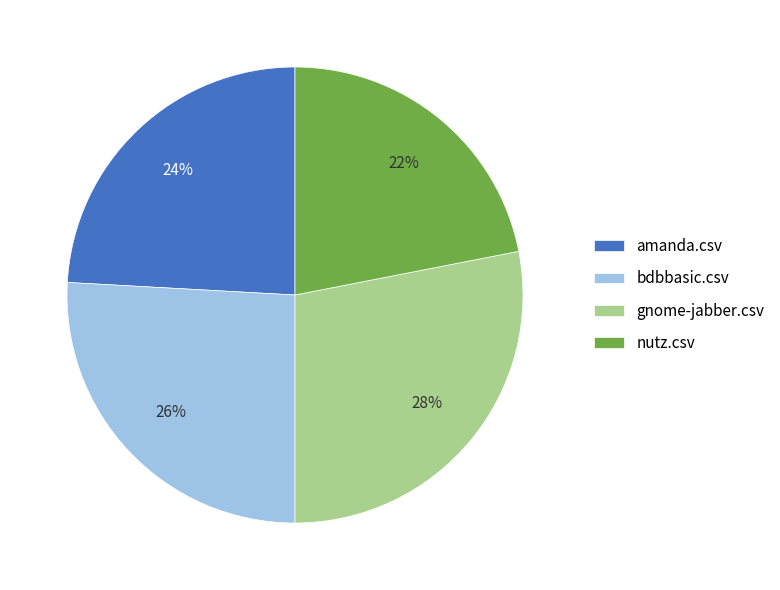

To the nearest percent, what portion does amanda.csv represent?

24%